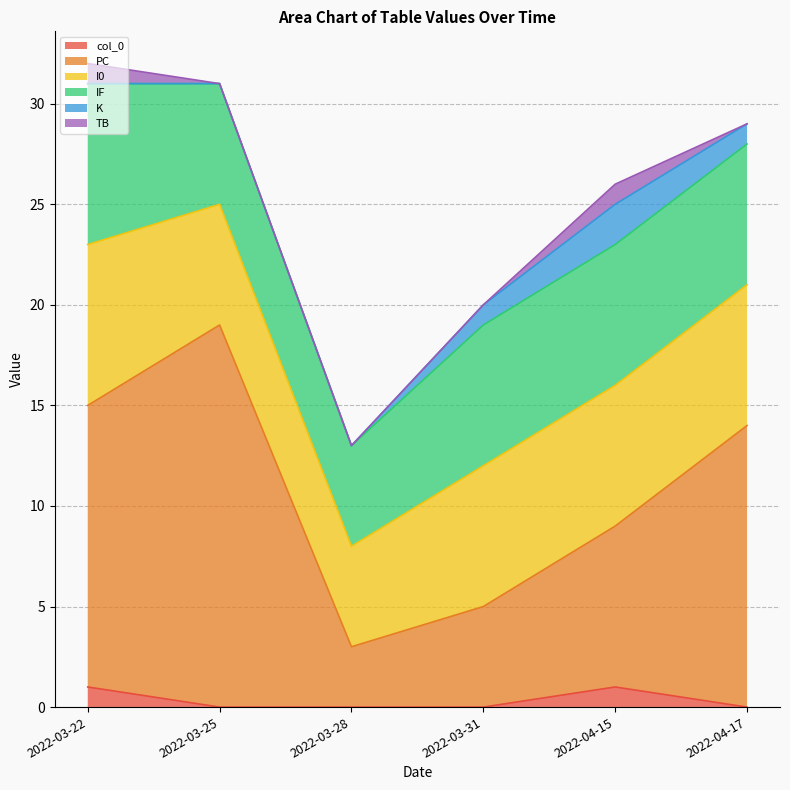

At which category does the chart reach its minimum across all series?

2022-03-25